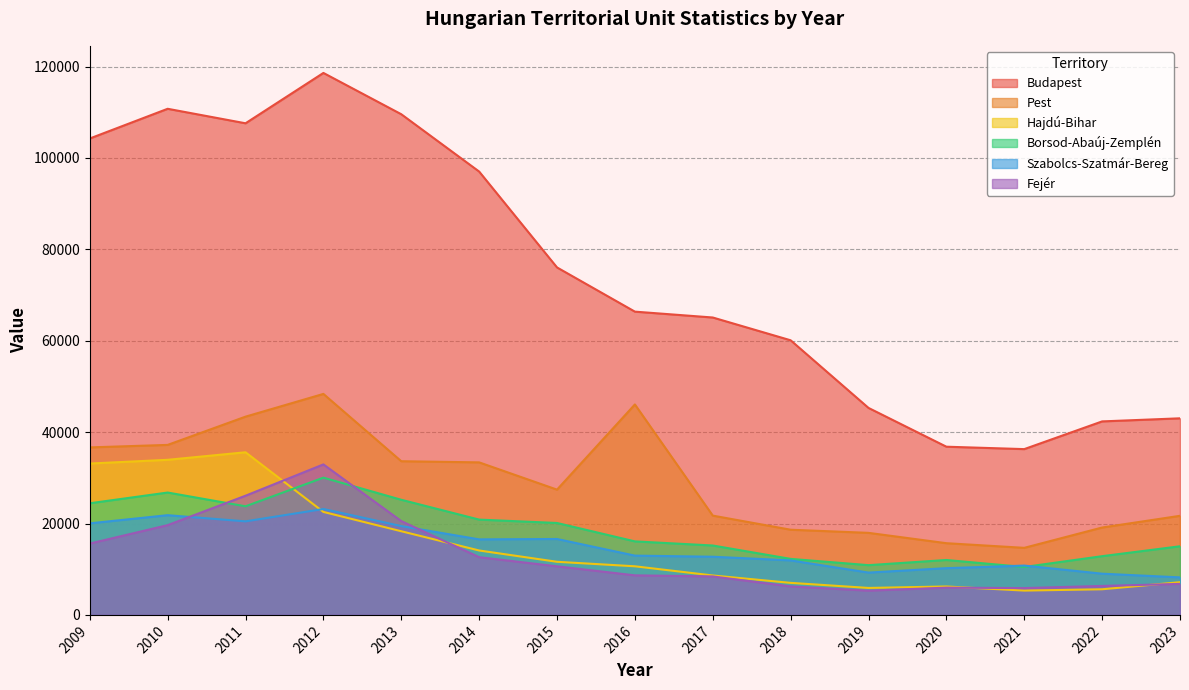

Rank the categories by Hajdú-Bihar value from lowest to highest.

2021, 2022, 2019, 2020, 2018, 2023, 2017, 2016, 2015, 2014, 2013, 2012, 2009, 2010, 2011